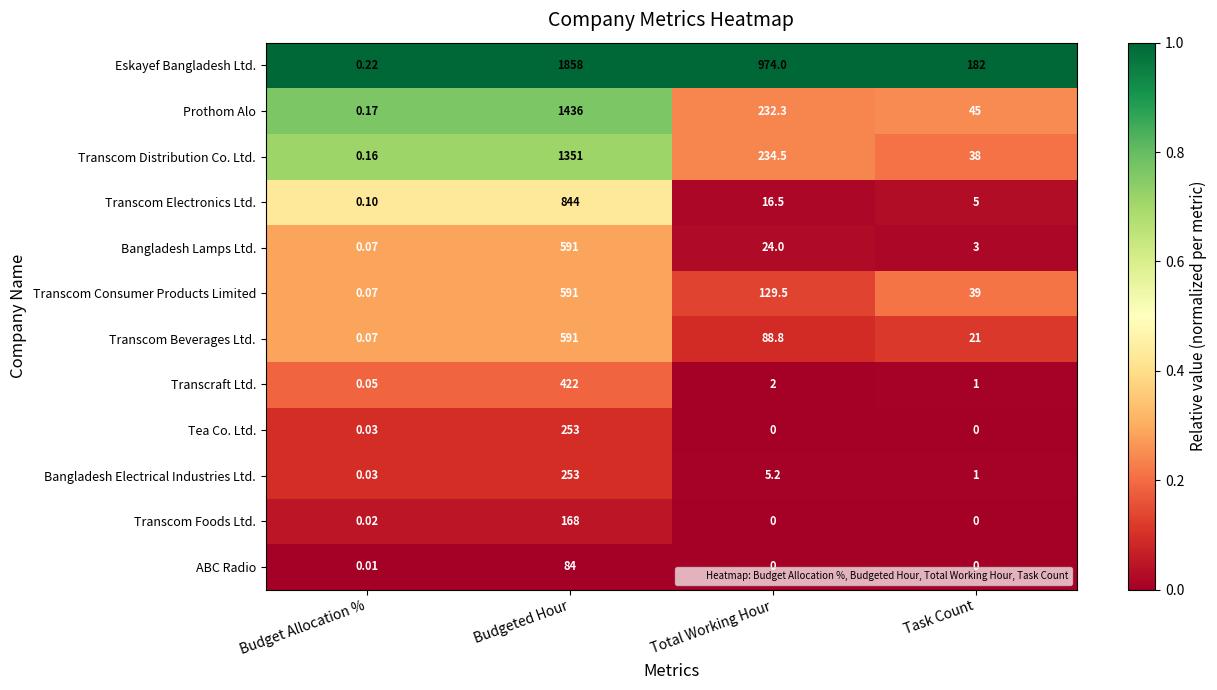

How many distinct data groups are displayed?

12